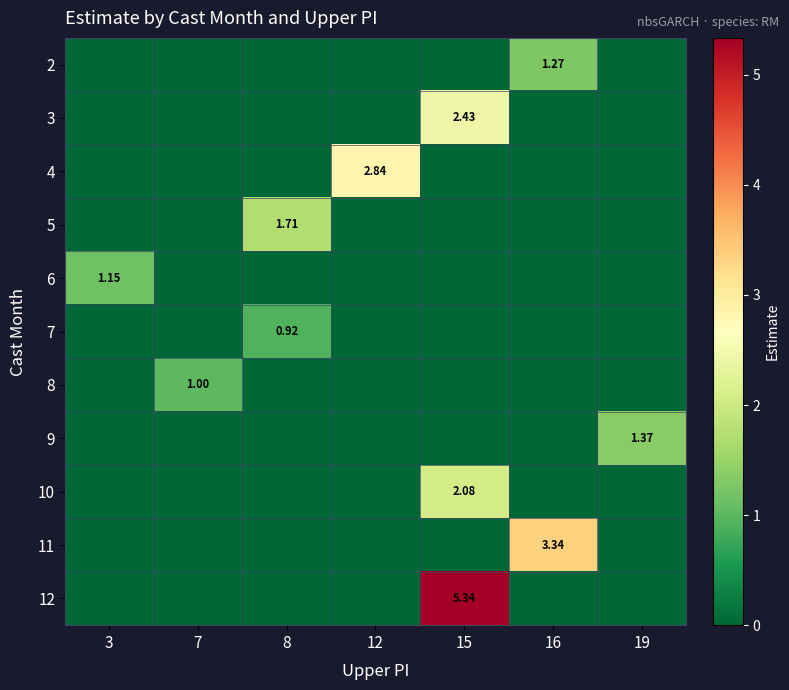

The value of 6 at 19 is 0.4. True or false?

False